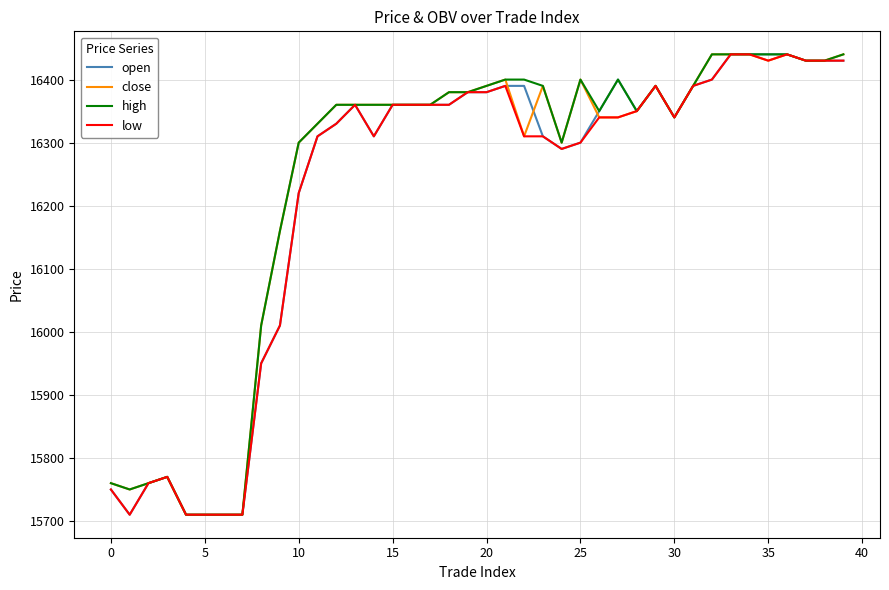

What is the smallest value displayed?

15710